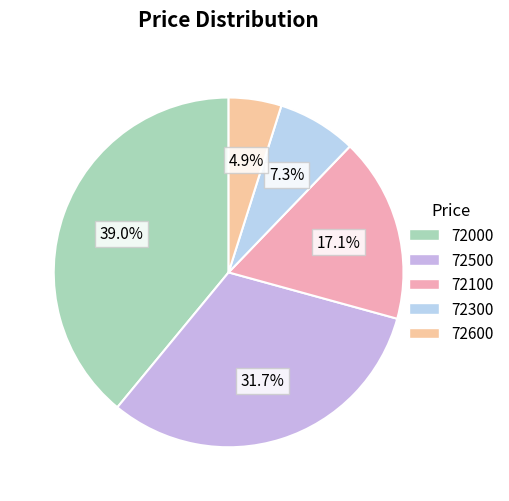

What percentage is the 72000 slice, to the nearest percent?

39%